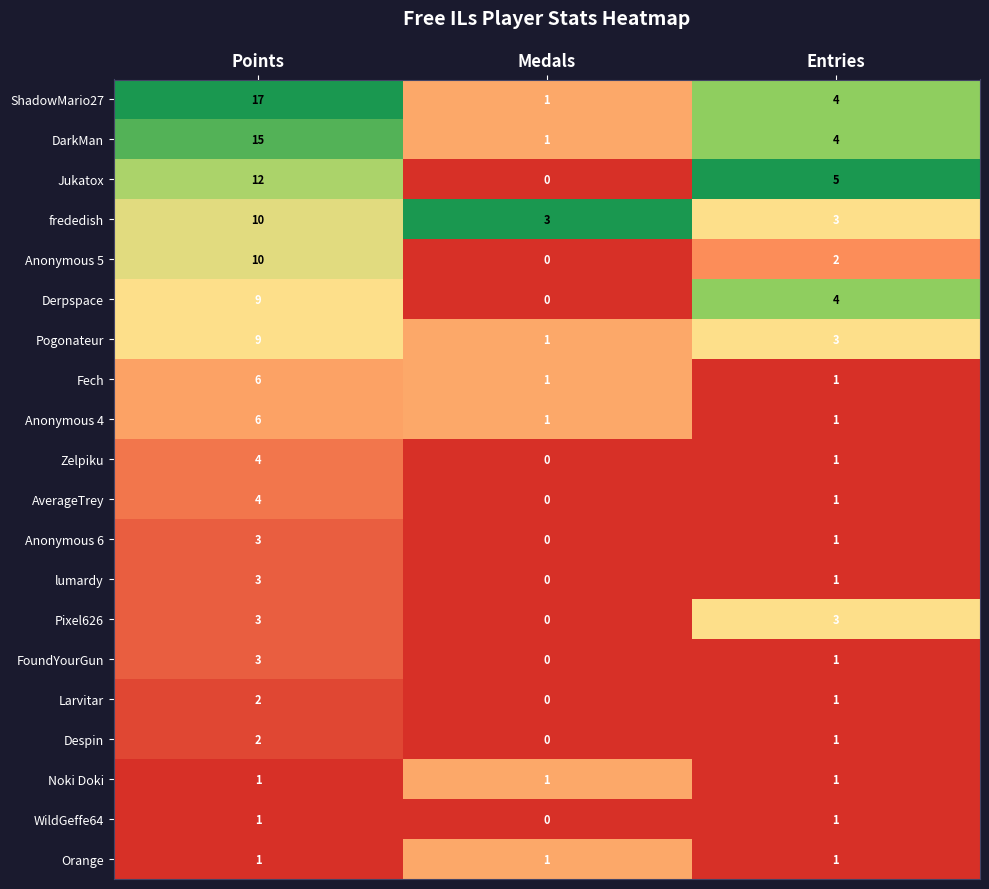

At which category does the chart reach its peak across all series?

Points